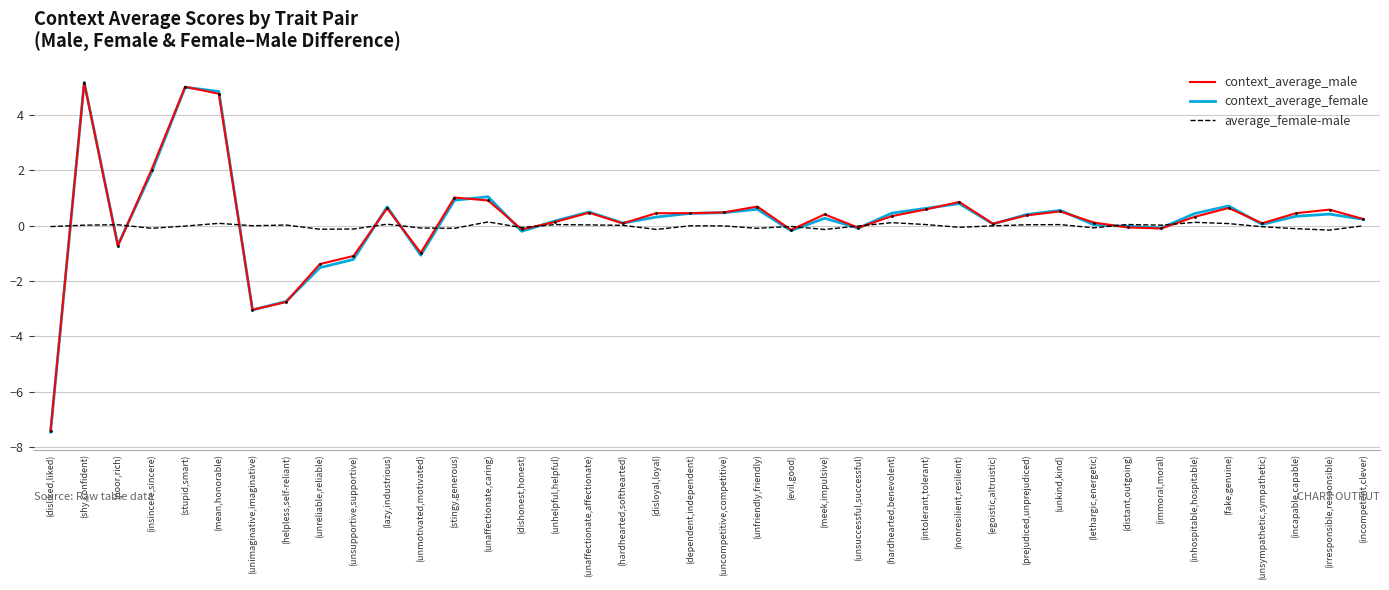

True or false: context_average_female and context_average_male intersect in this chart.

True